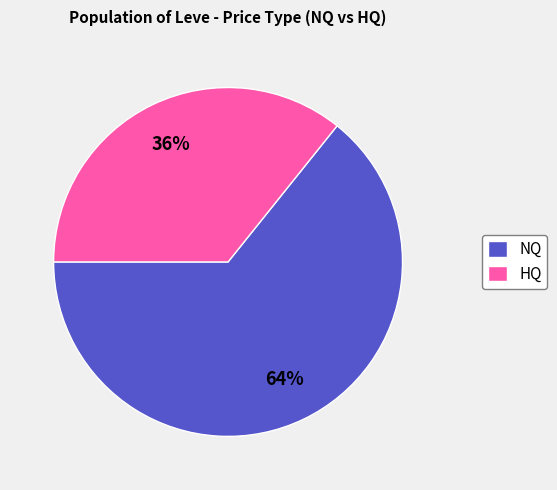

Is there any slice that represents more than half of the pie?

Yes